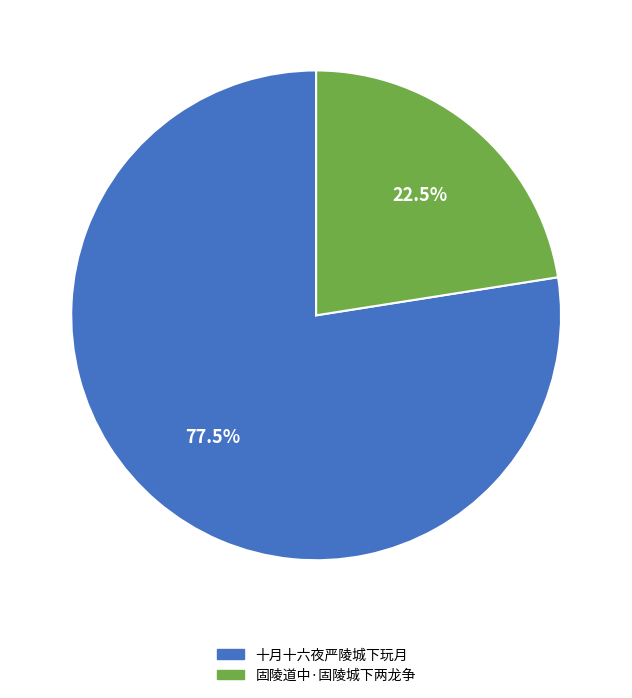

Count the number of slices in the pie.

2